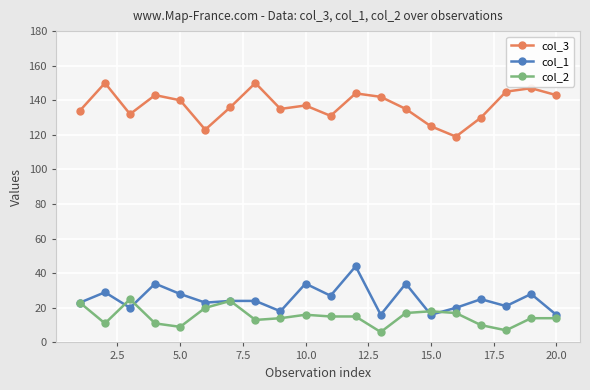

What is the maximum value for col_3?

150